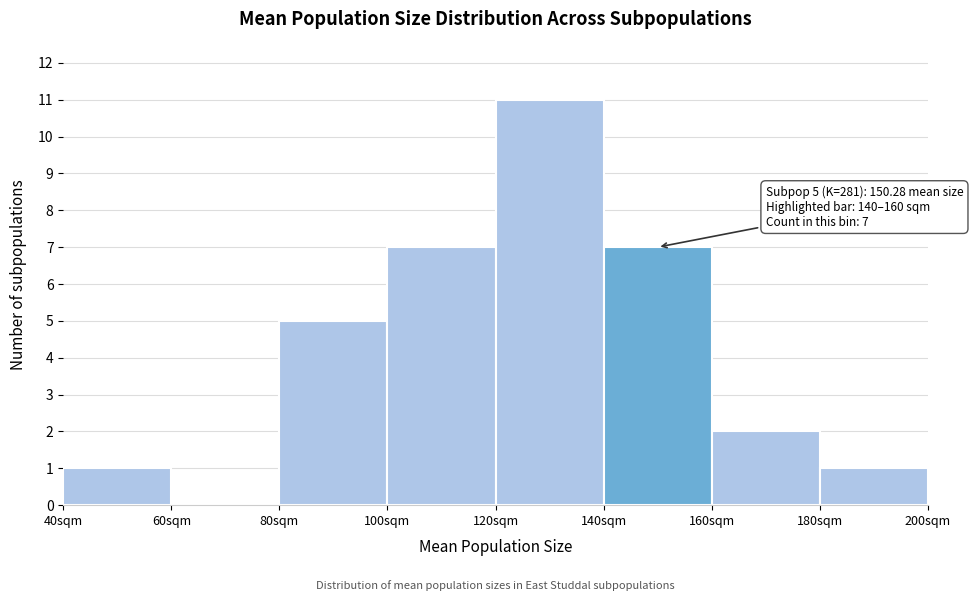

Which range on the x-axis has the tallest bar?

120 to 140